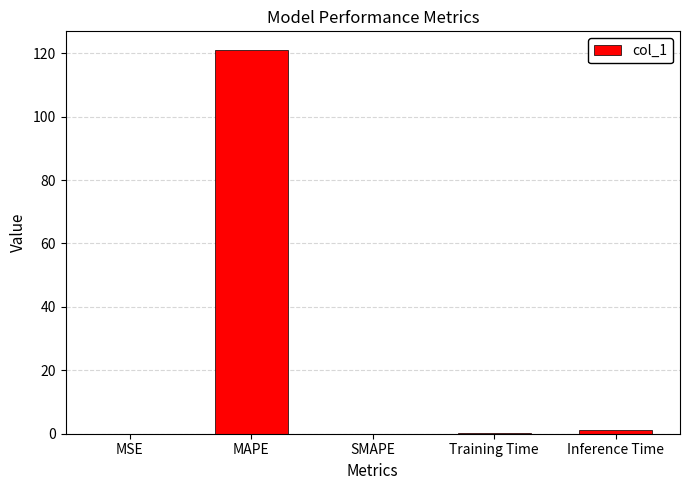

The value at MAPE is 120.9. True or false?

True